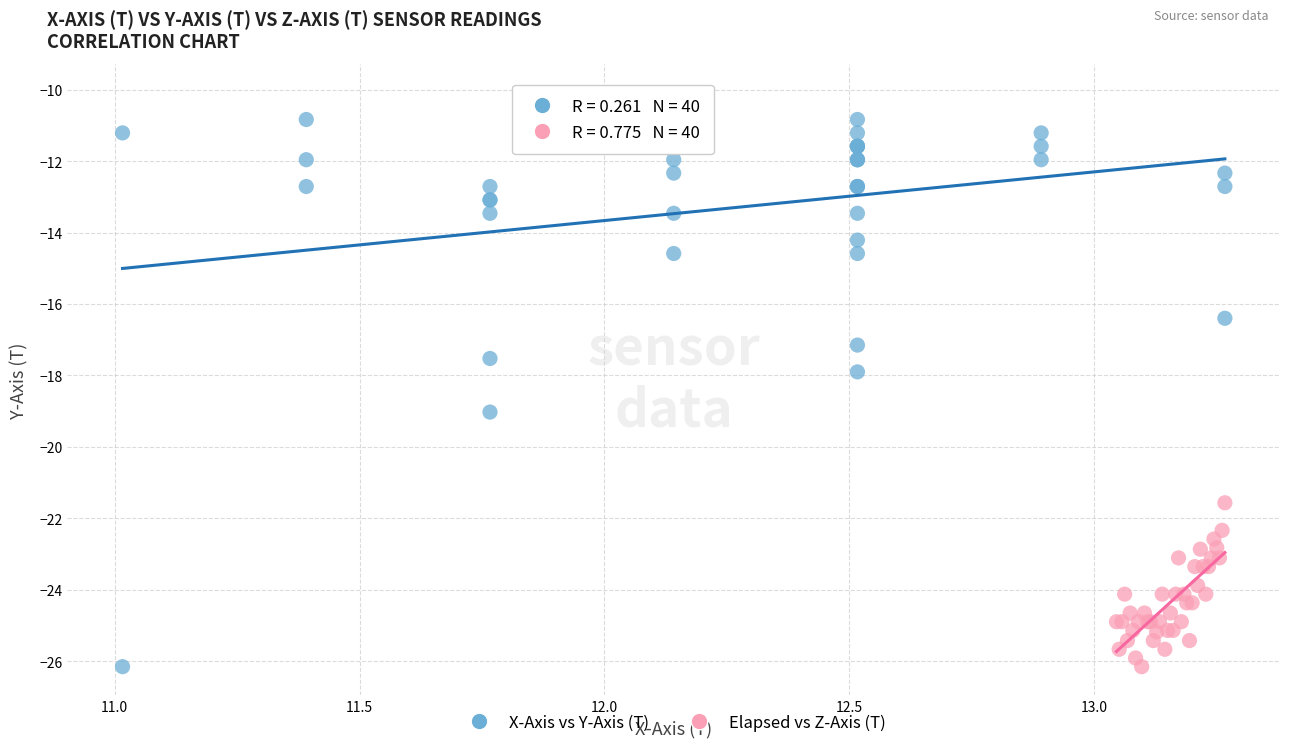

What are all the series names shown in the legend?

X-Axis vs Y-Axis (T), Elapsed vs Z-Axis (T)